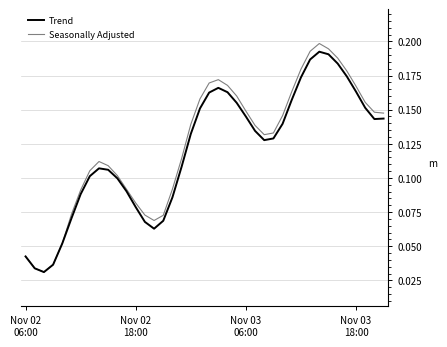

Which series has the widest spread of values?

Seasonally Adjusted